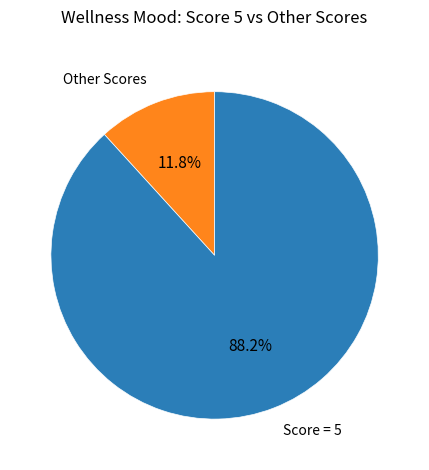

What is the majority slice?

Score = 5